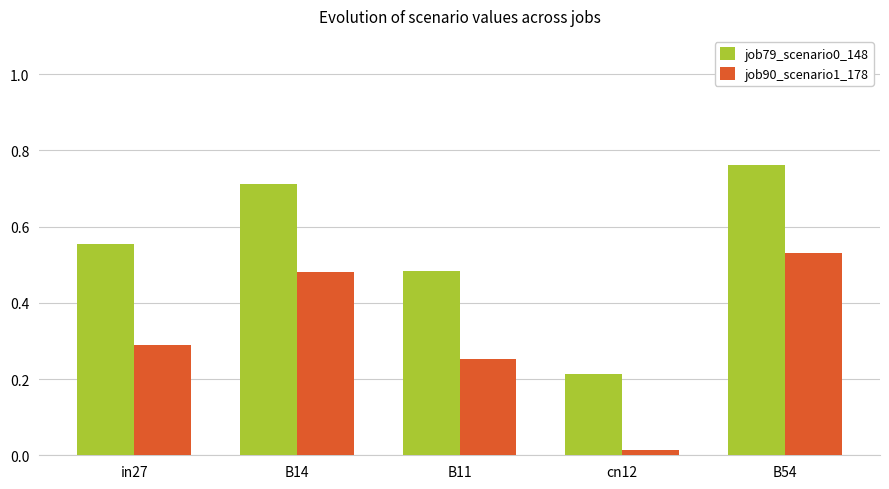

What position from the left is B54?

5